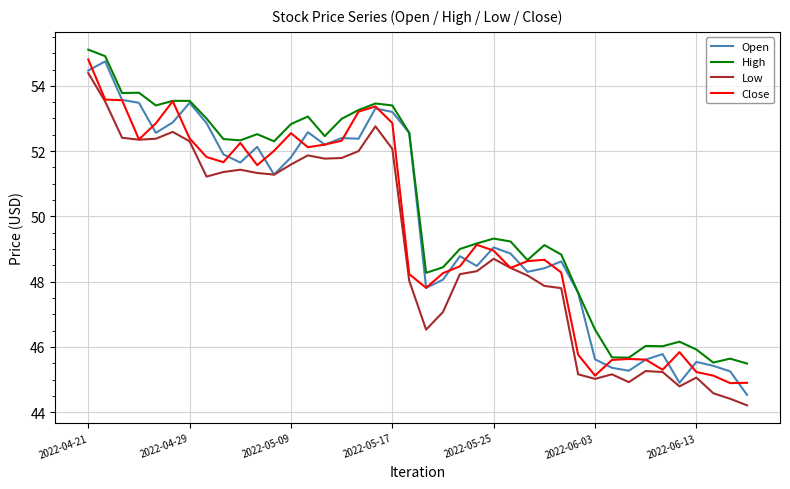

True or false: Low and High intersect in this chart.

False